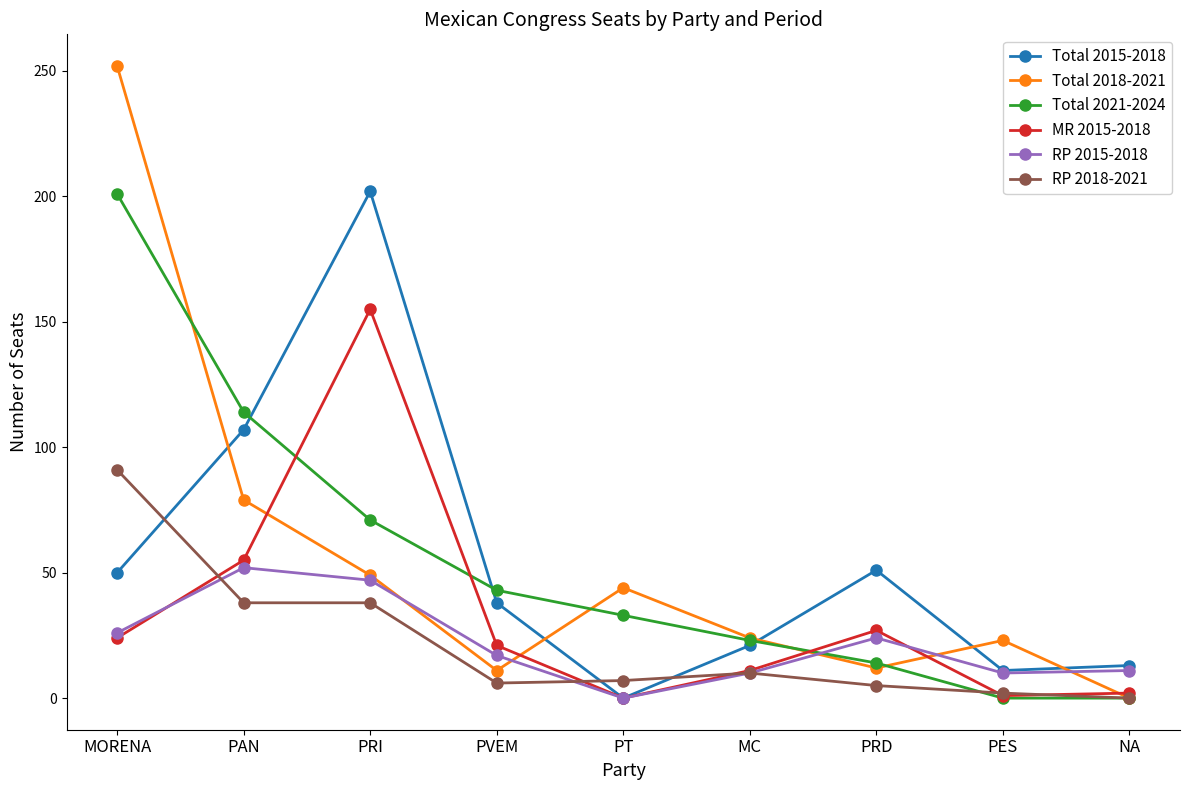

How many series are shown in this chart?

6